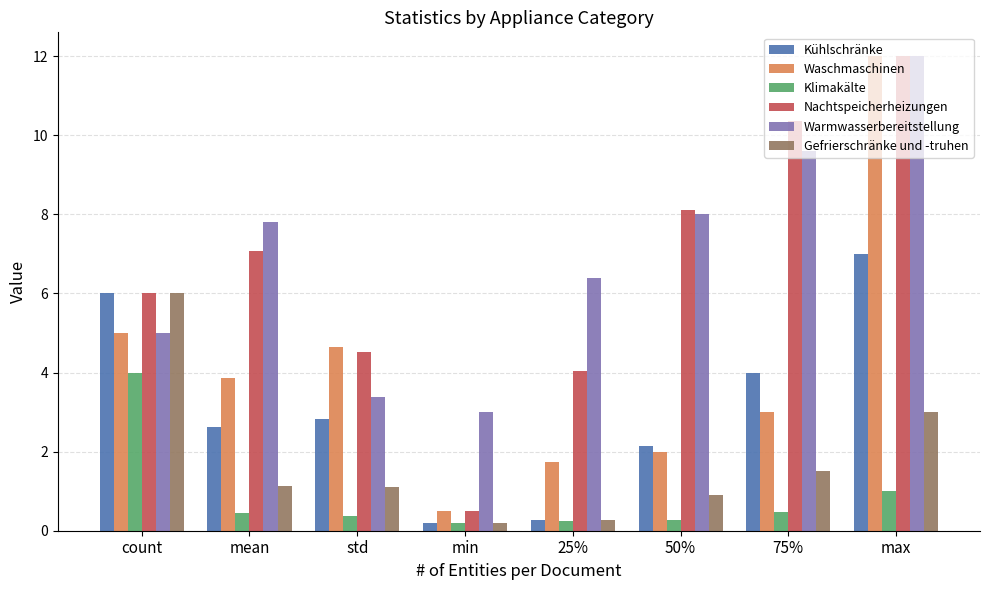

What is the greatest value displayed?

12.0